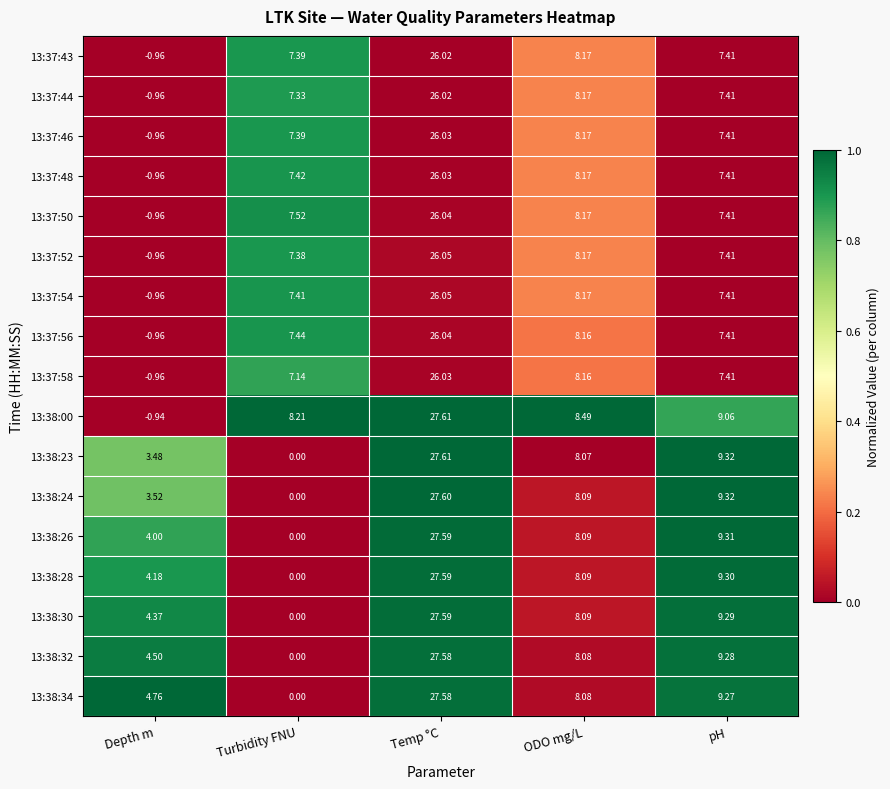

At which category is the sum across all series the highest?

Temp °C